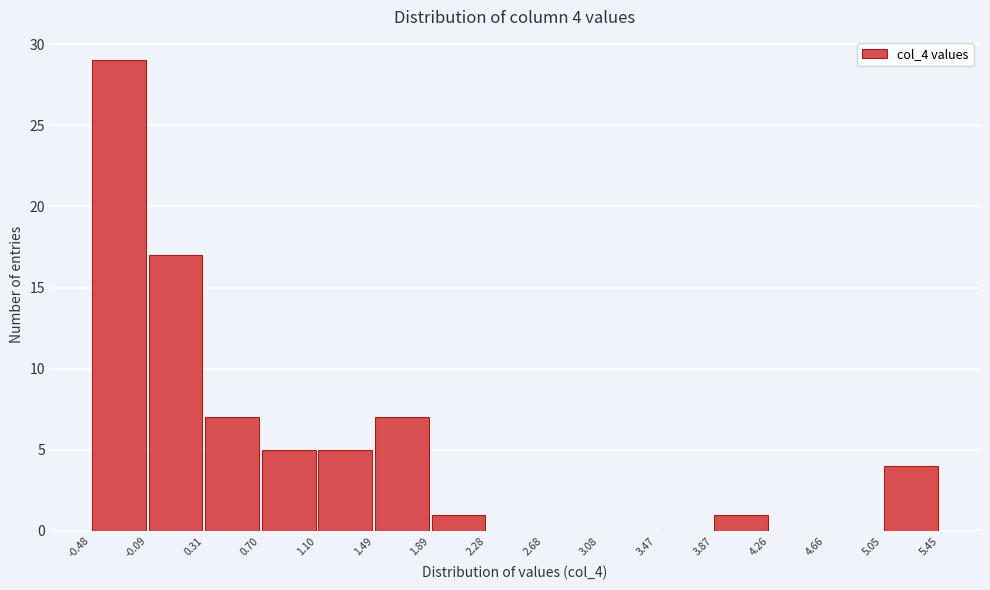

Which range on the x-axis has the tallest bar?

-0.48 to -0.09